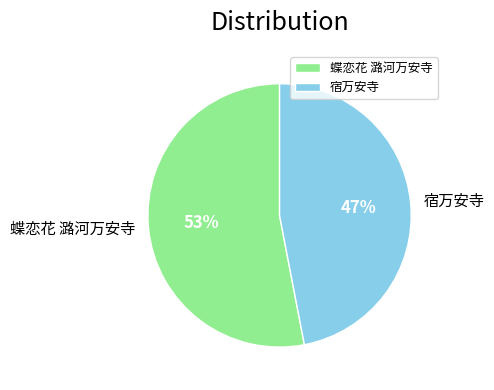

To the nearest percent, what percentage of the pie is 蝶恋花 潞河万安寺?

53%